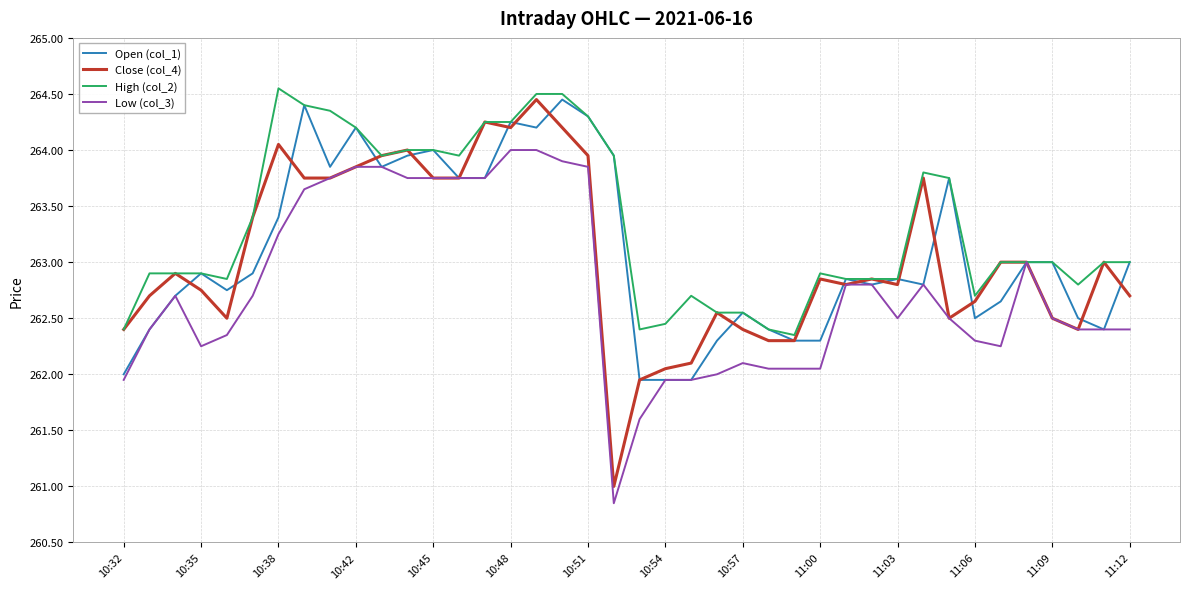

Which series has the largest total across all categories?

High (col_2)